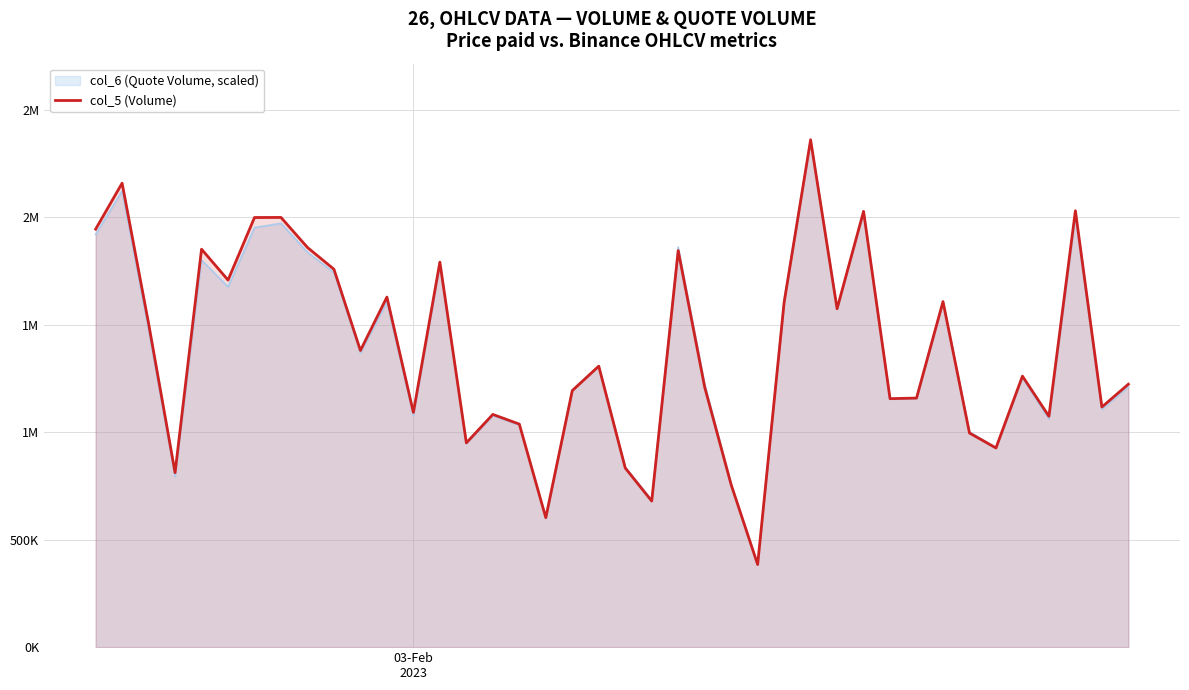

Reading right to left, transcribe all the data shown in this chart.

1223192	1117170	2030164	1073917	1260867	926607	996154	1607602	1158673	1156016	2027363	1574311	2360400	1603636	384388	755584	1209602	1844889	679609	833488	1307185	1193324	602348	1037655	1082602	950340	1791166	1091998	1628491	1380047	1758052	1859321	1999058	1998753	1707698	1851281	811810	1505948	2158486	1944509